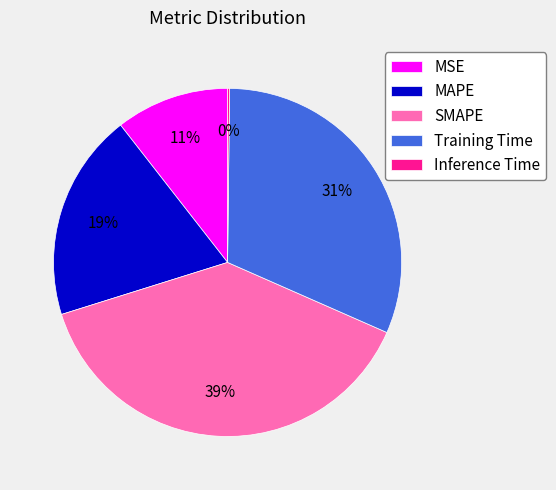

To the nearest percent, what portion does Training Time represent?

31%